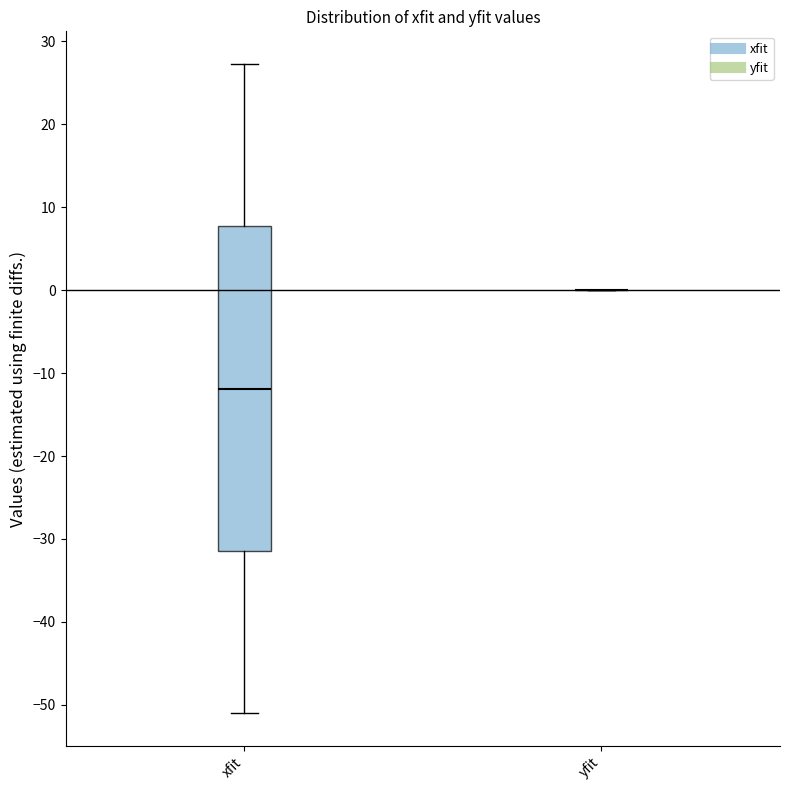

Reading left to right, read every box against the y-axis: the position of its median line, the range the box covers, and the ends of its whiskers. The values are not printed on the chart, so give them approximately, as read against the axis.

xfit: median -12, box -31 to 8, whiskers -51 to 27
yfit: box collapsed to a line at 0, whiskers 0 to 0